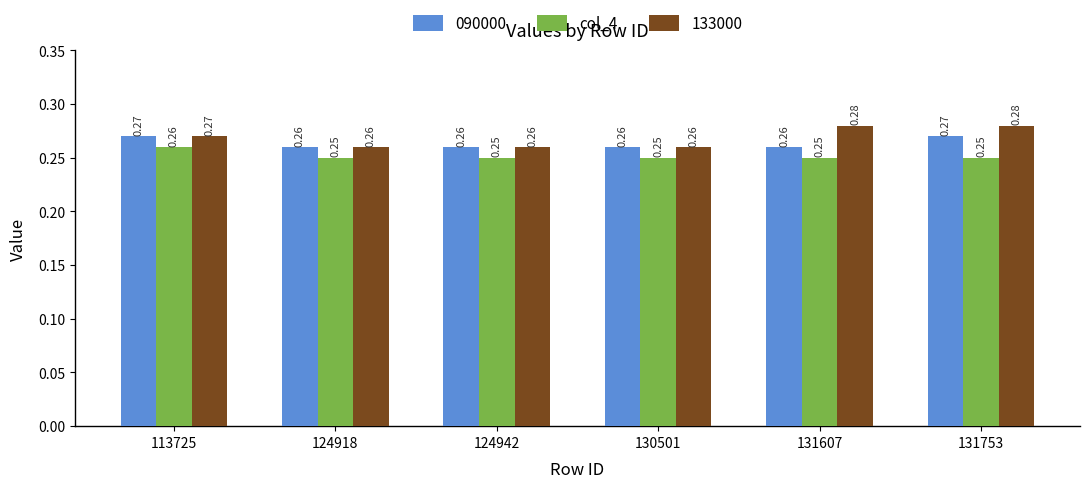

At how many categories does at least one series exceed 0?

6